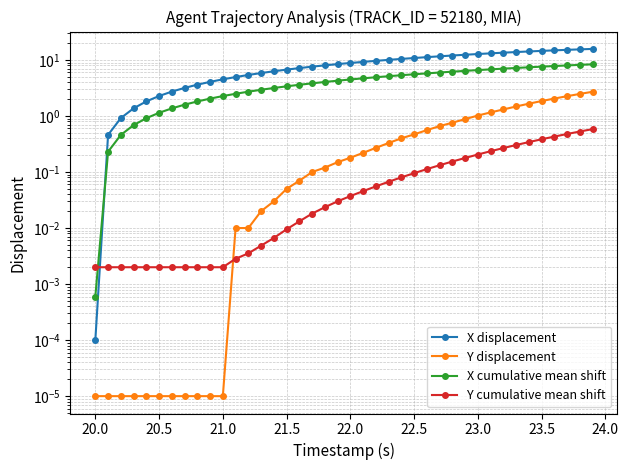

Is it true that Y displacement equals 2.6 at 34?

False